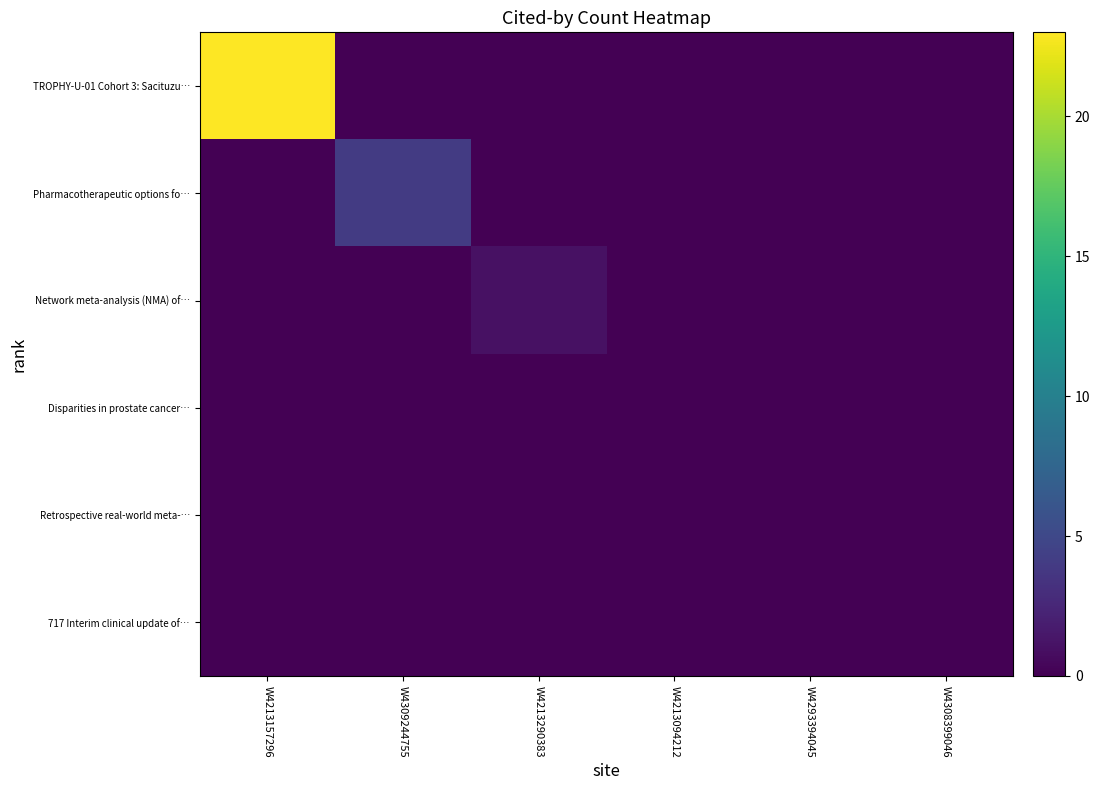

List the series in order of their peak value, highest first.

TROPHY-U-01 Cohort 3: Sacituzu…, Pharmacotherapeutic options fo…, Network meta-analysis (NMA) of…, Disparities in prostate cancer…, Retrospective real-world meta-…, 717 Interim clinical update of…